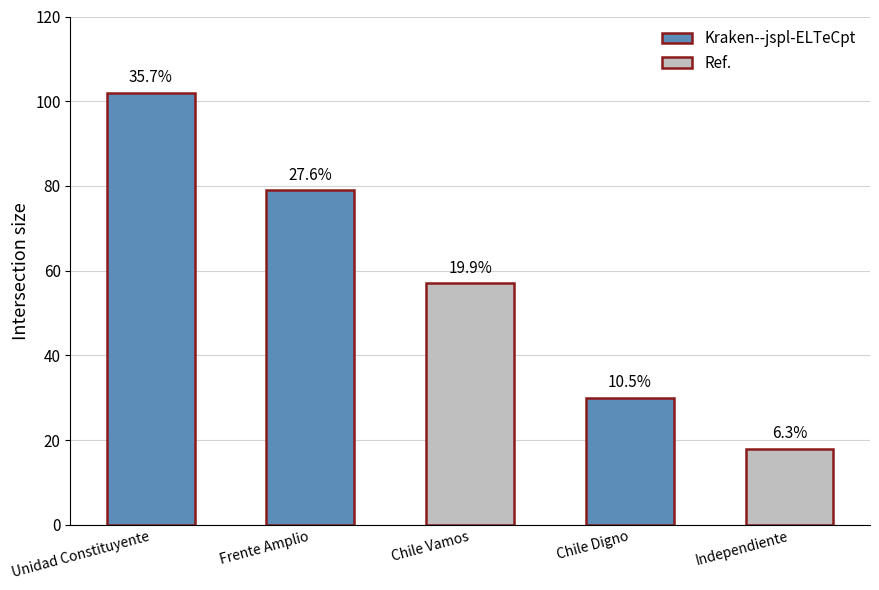

How many bars are there in total?

5